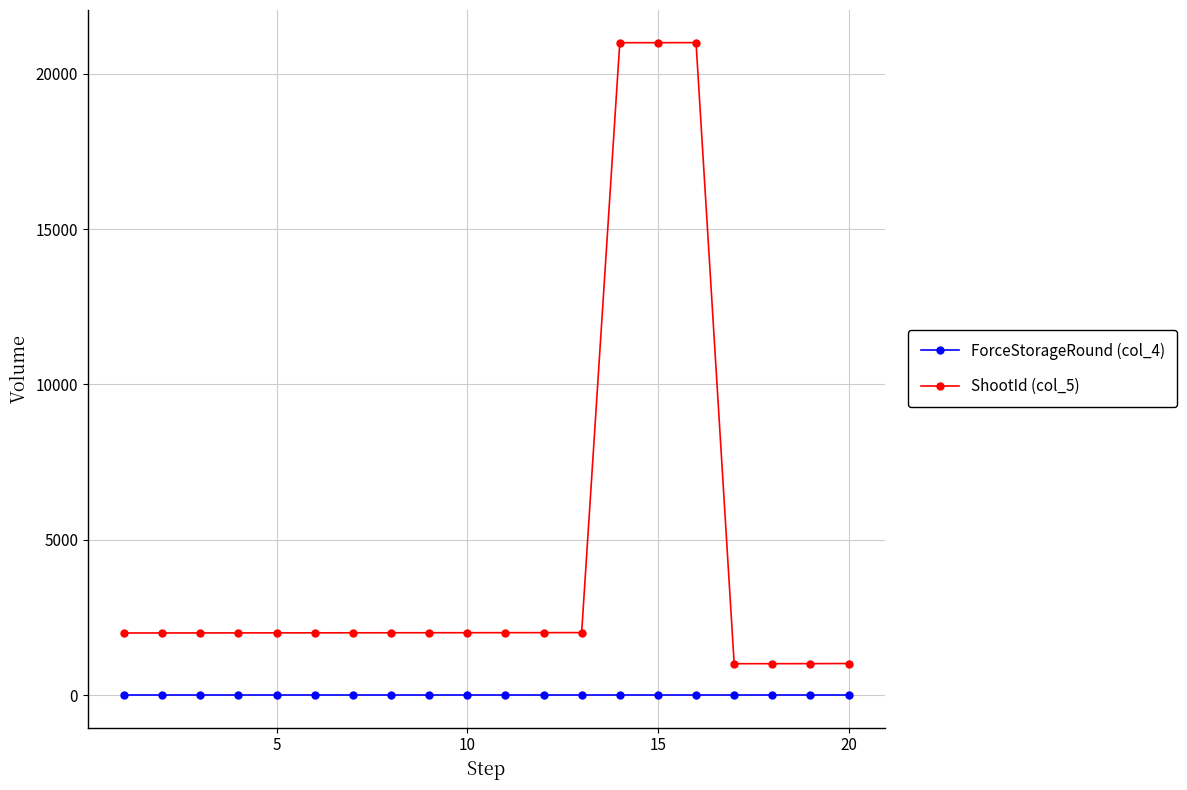

Rank the series by their maximum value, from highest to lowest.

ShootId (col_5), ForceStorageRound (col_4)